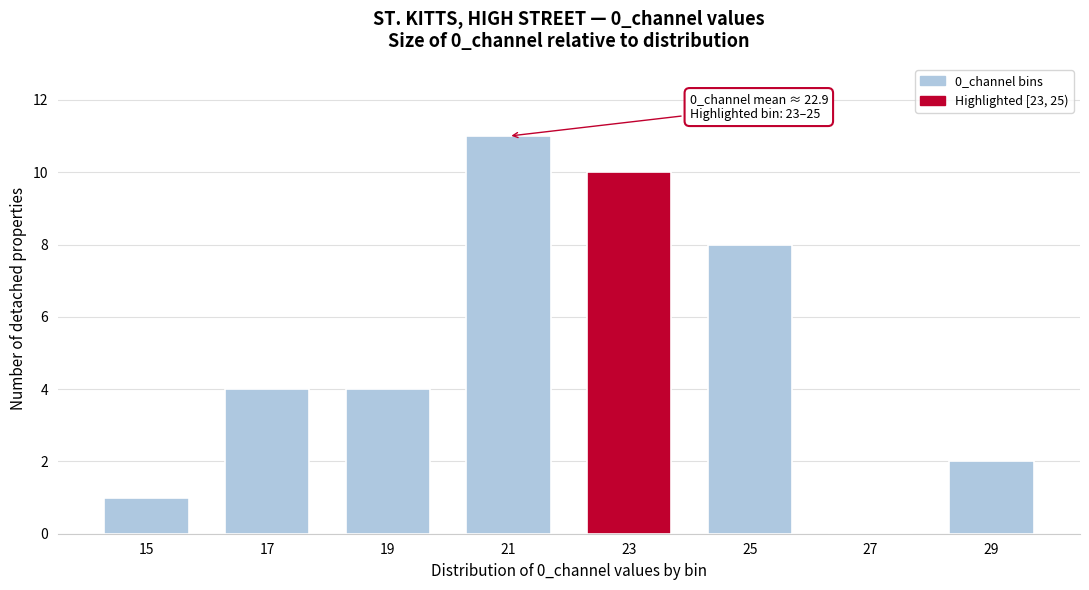

Reading left to right, transcribe all the data shown in this chart.

15=1	17=4	19=4	21=11	23=10	25=8	27=0	29=2